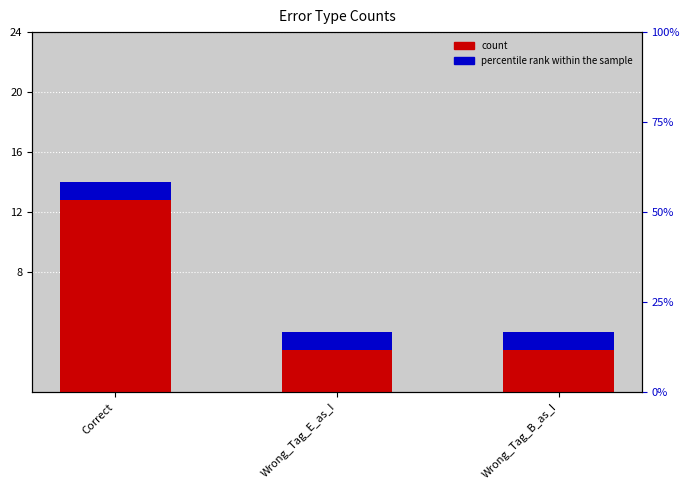

What is the change in value from Correct to Wrong_Tag_B_as_I?

-10